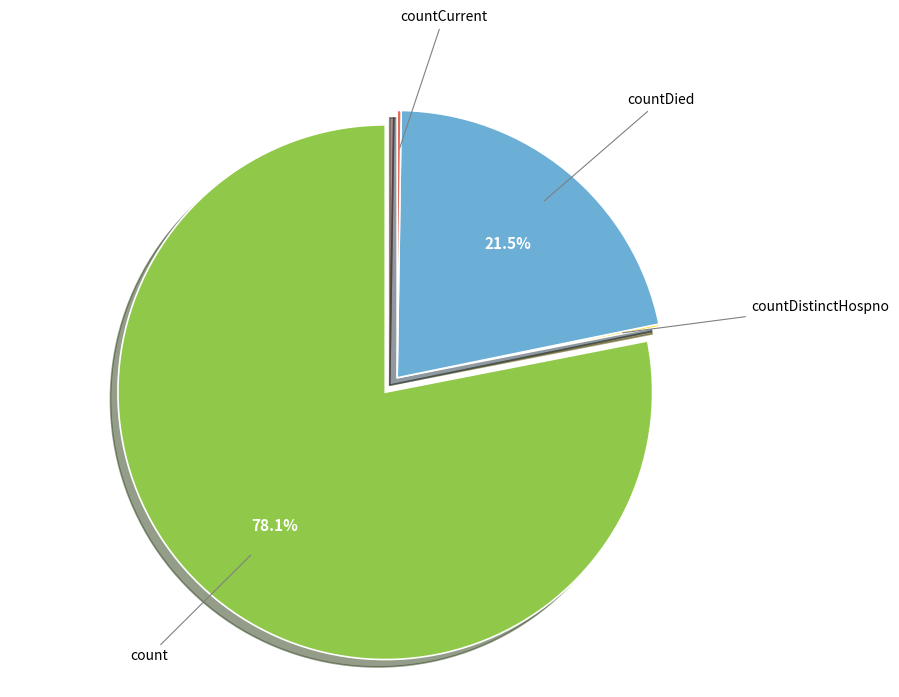

Does any single category account for the majority?

Yes